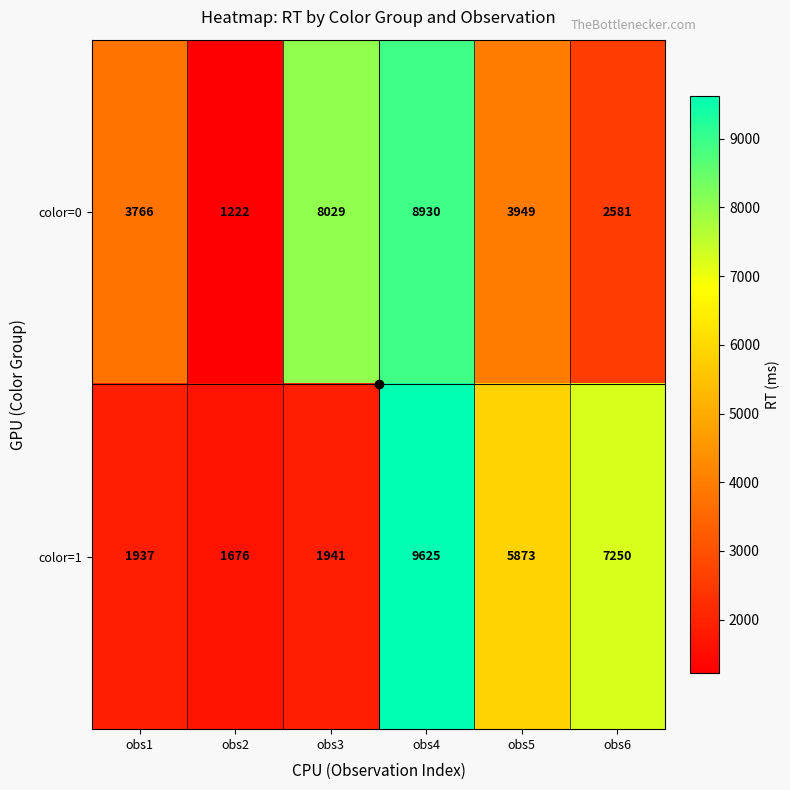

What is the total value across all series at obs2?

2898